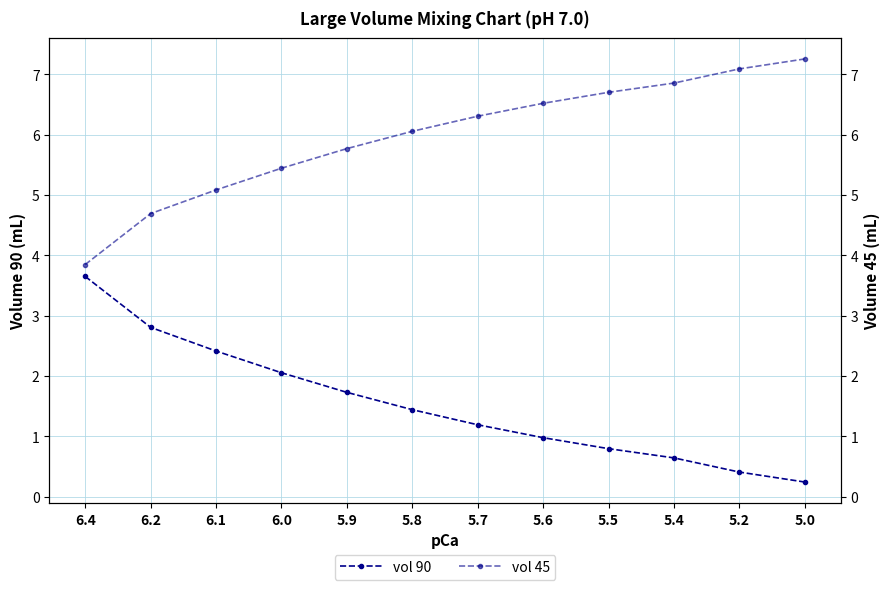

What is the average value of the vol 45 series?

6.0